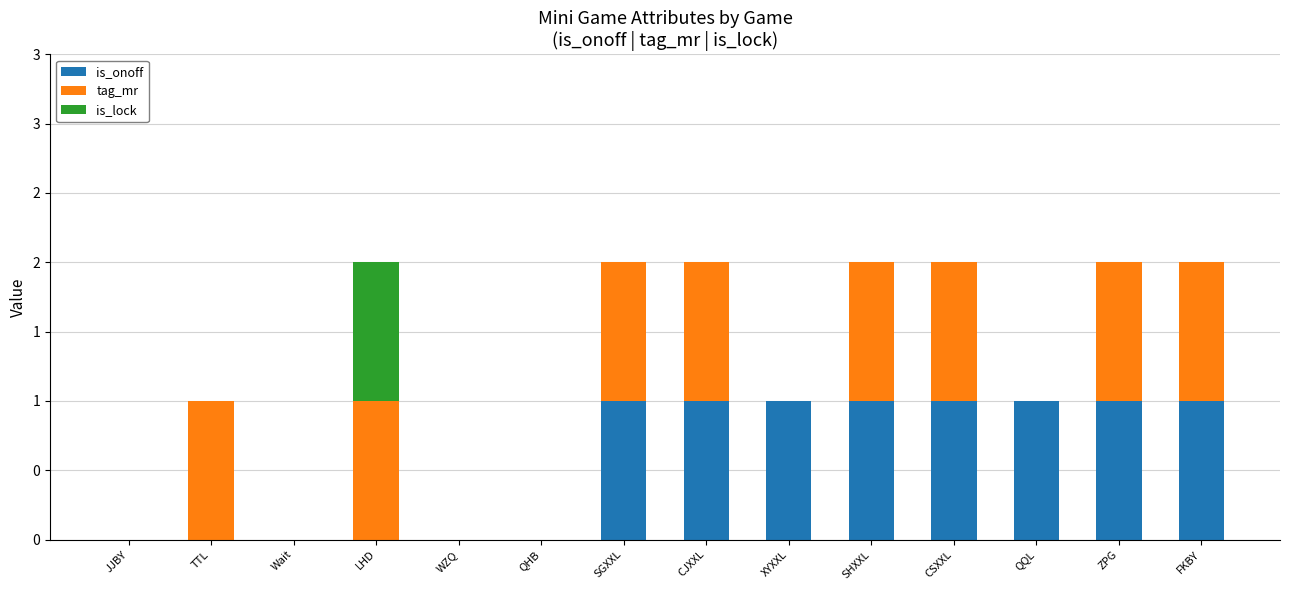

Does the chart contain stacked bars?

Yes